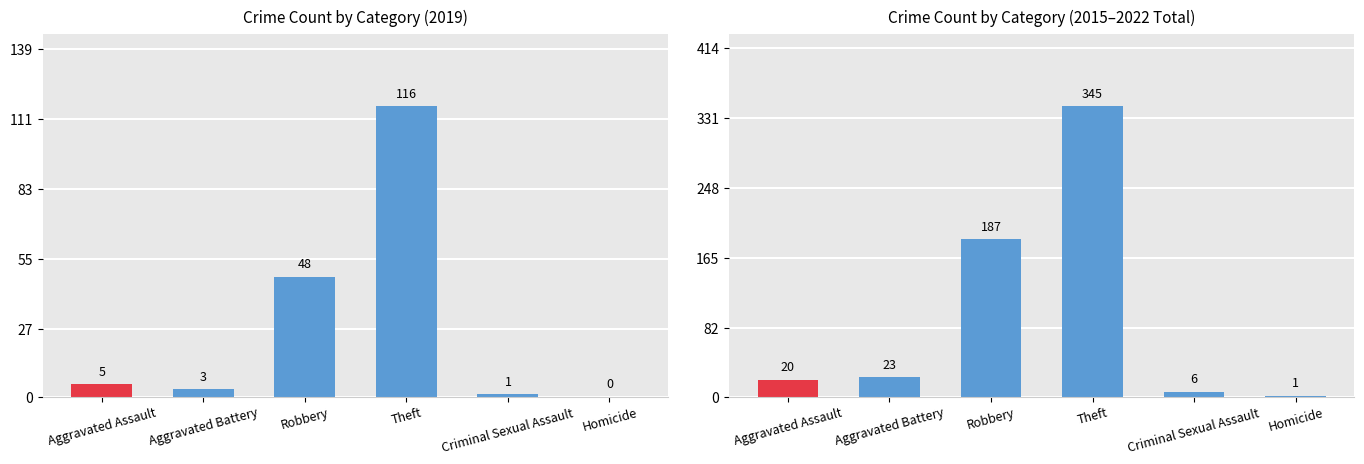

Which category has the lowest value across all series?

Homicide